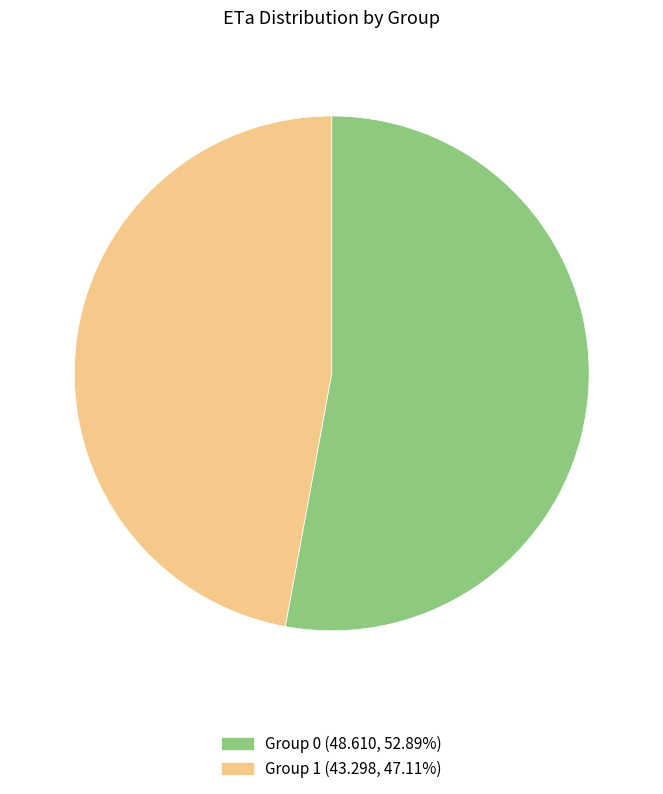

Is there any slice that represents more than half of the pie?

Yes